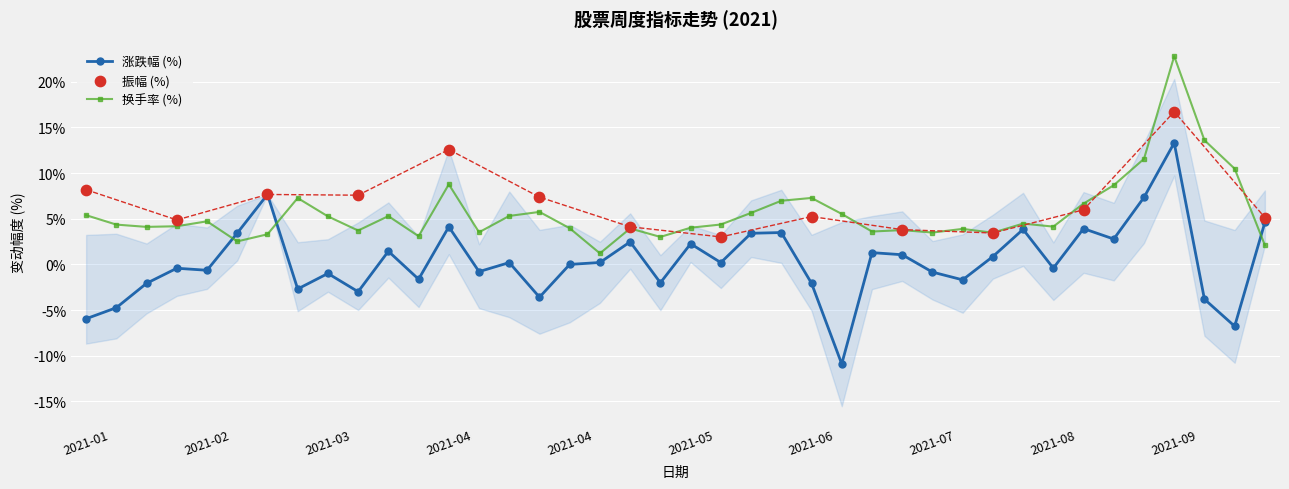

Which series has the widest spread of Y values?

涨跌幅